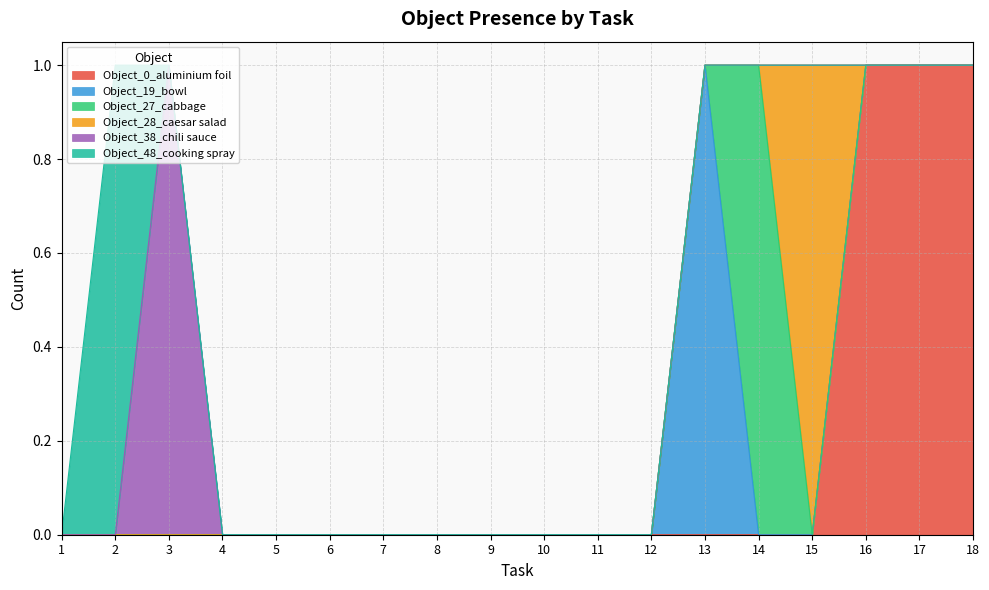

How many times do Object_38_chili sauce and Object_48_cooking spray cross each other?

1